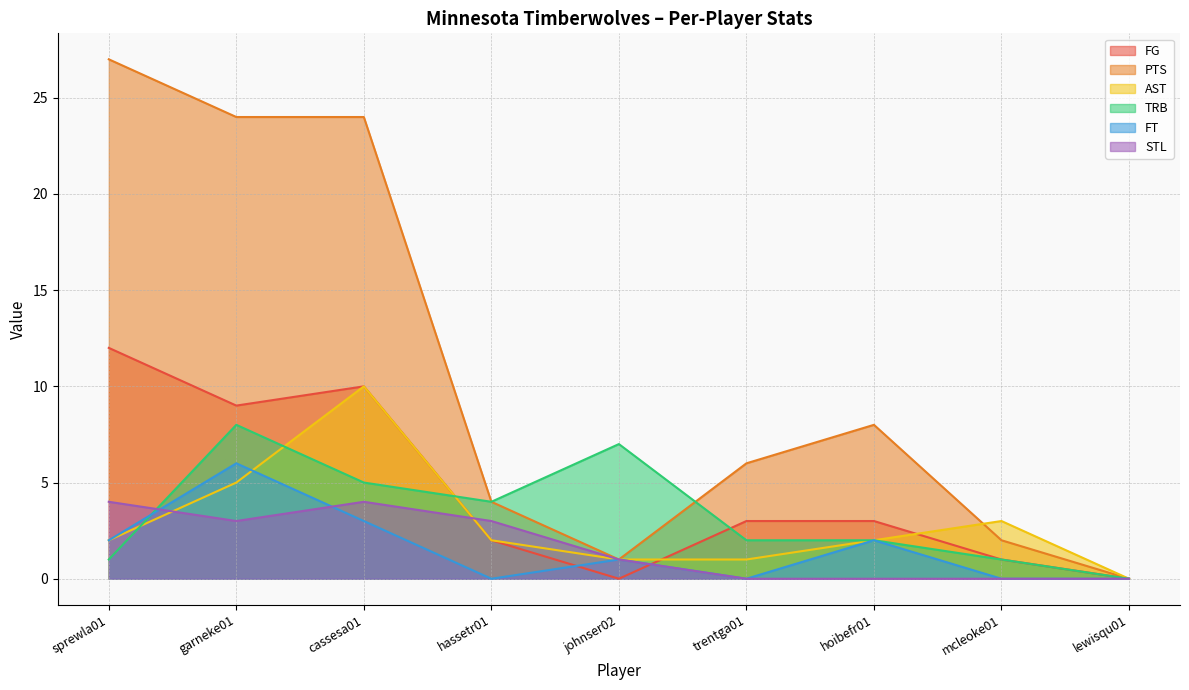

What is the spread (max minus min) of values at trentga01?

6